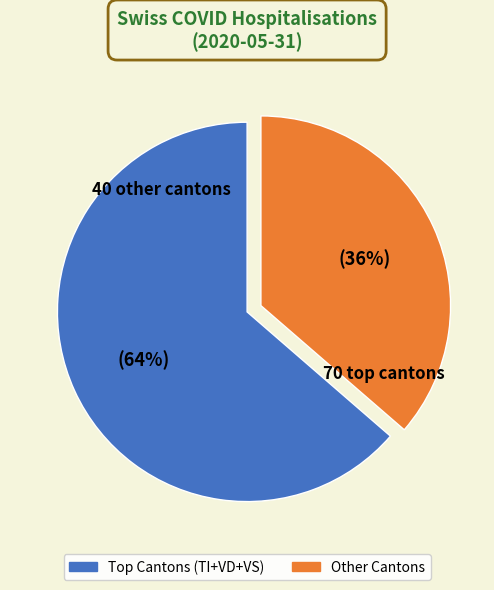

Is there any slice that represents more than half of the pie?

Yes